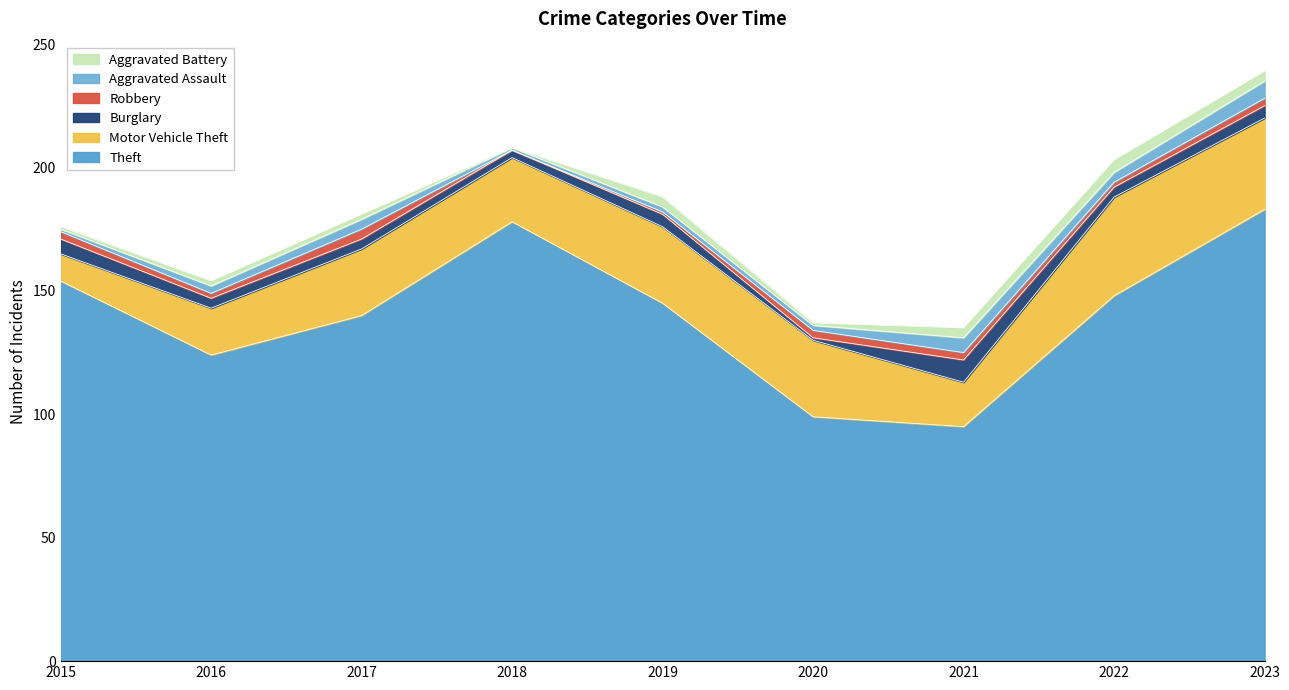

The value of Aggravated Battery at 2021 is 6. True or false?

False